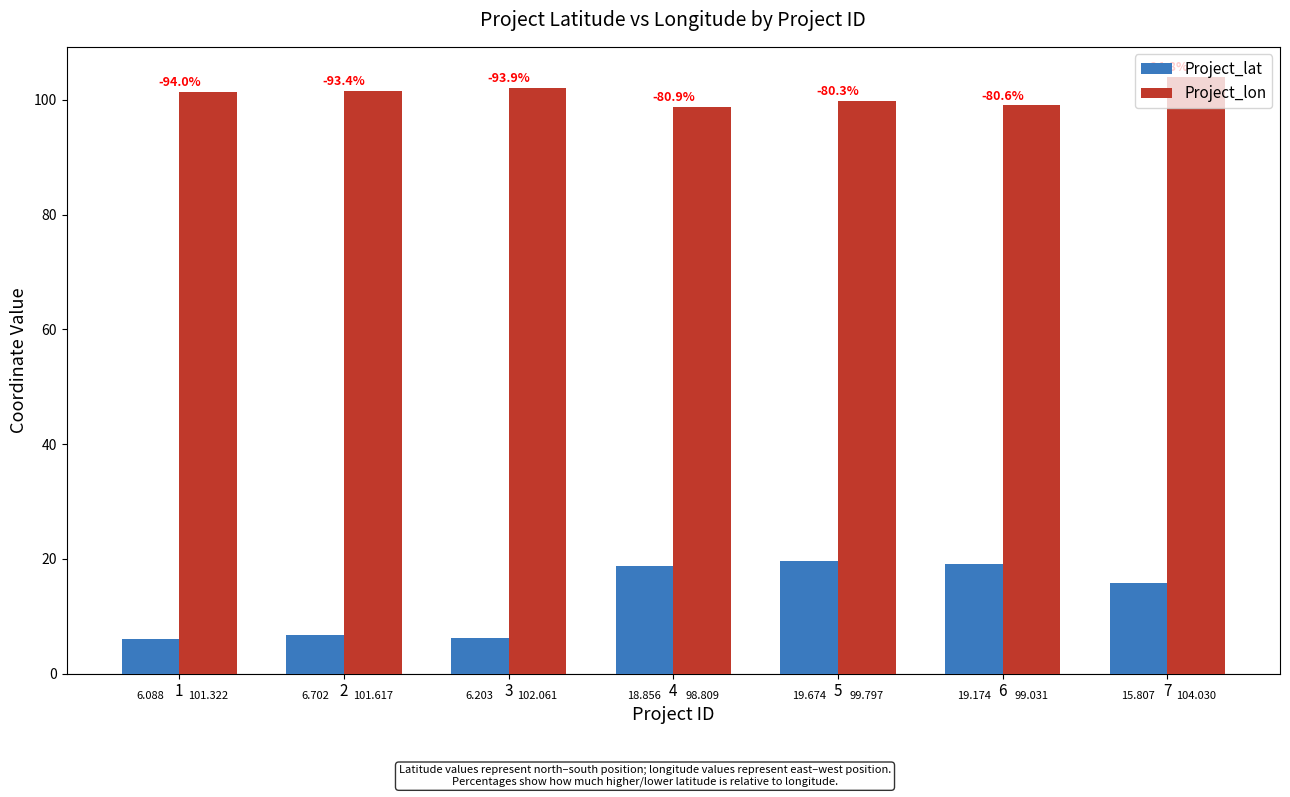

What is the spread (max minus min) of values at 3?

95.9